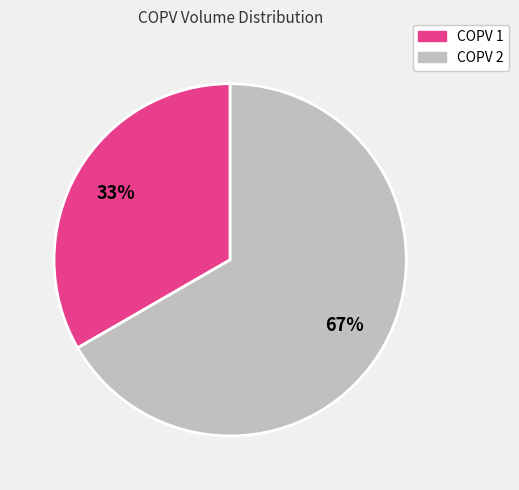

To the nearest percent, what is the average slice percentage?

50%